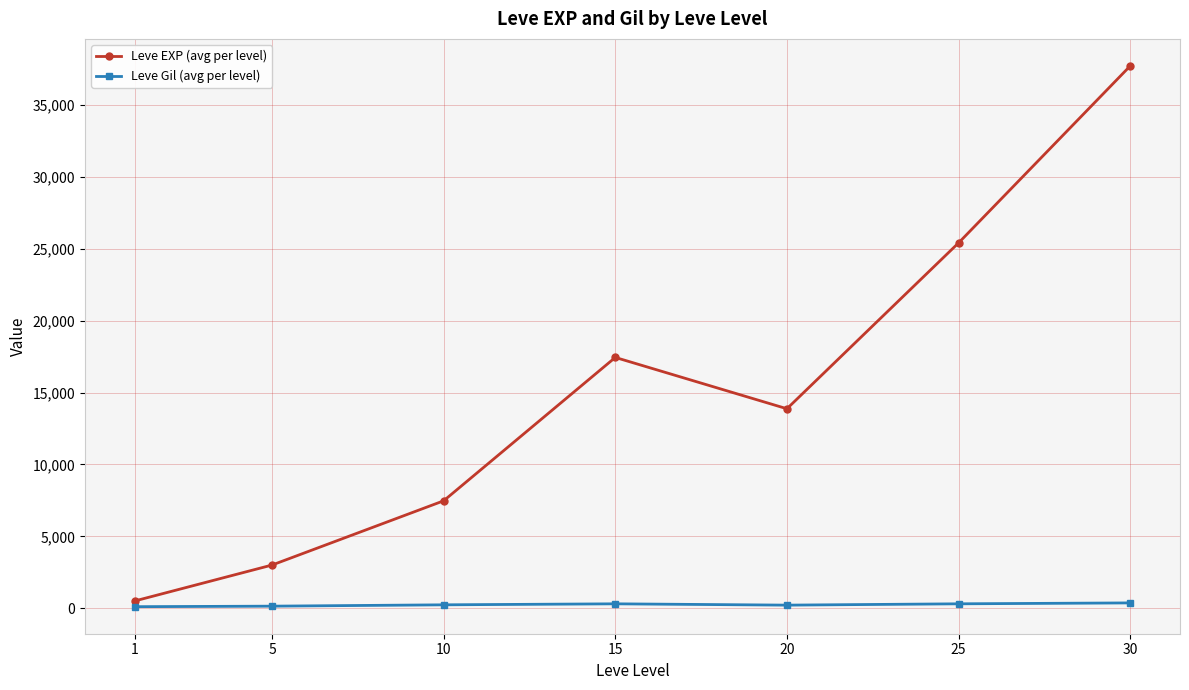

How many interior local peaks does the Leve EXP (avg per level) series have?

1